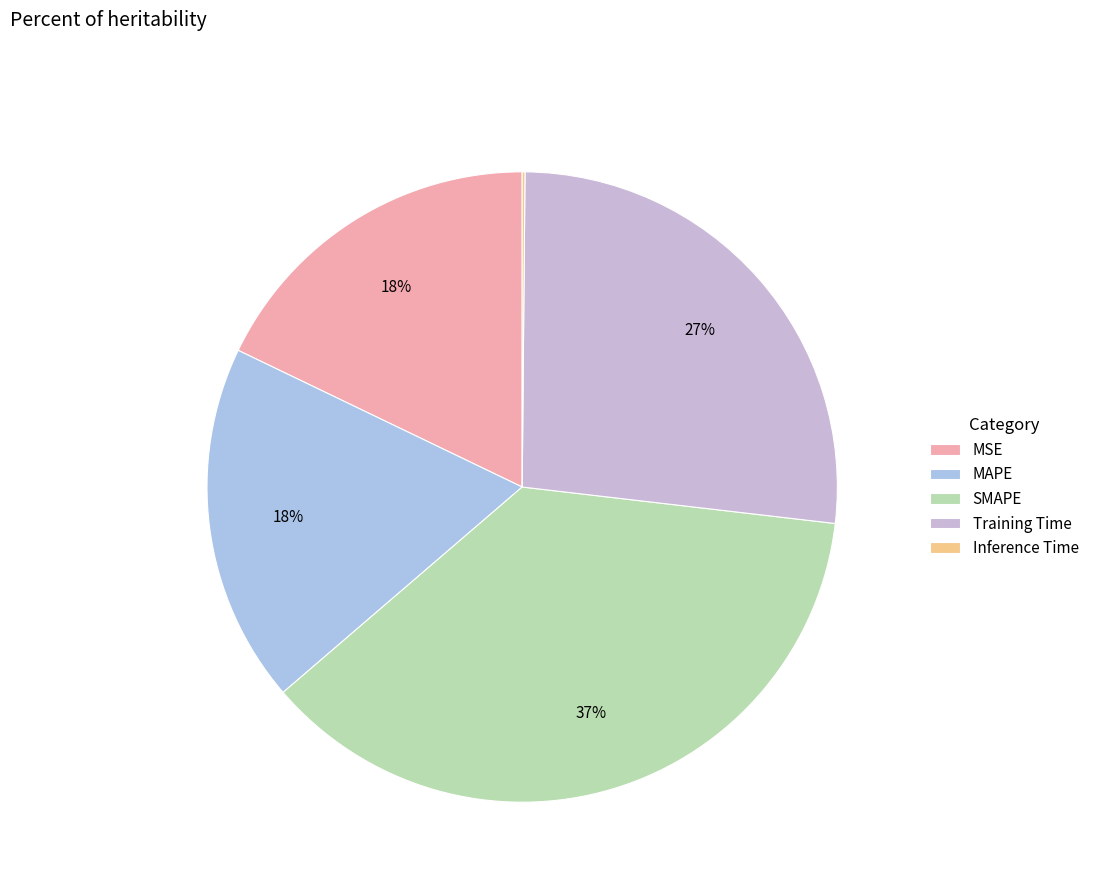

Is there a majority slice in this chart?

No